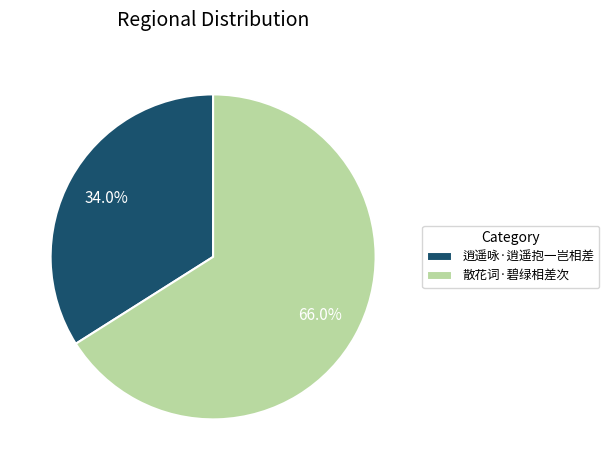

Rank the categories by value from lowest to highest.

逍遥咏·逍遥抱一岂相差, 散花词·碧绿相差次